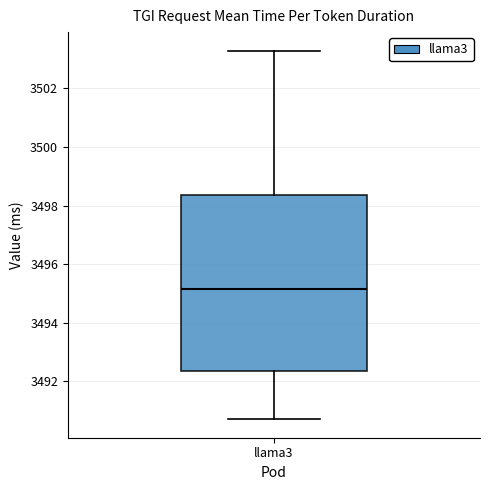

Where does the lower whisker of the box for llama3 end on the y-axis? The values are not printed on the chart, so give them approximately, as read against the axis.

3490.8